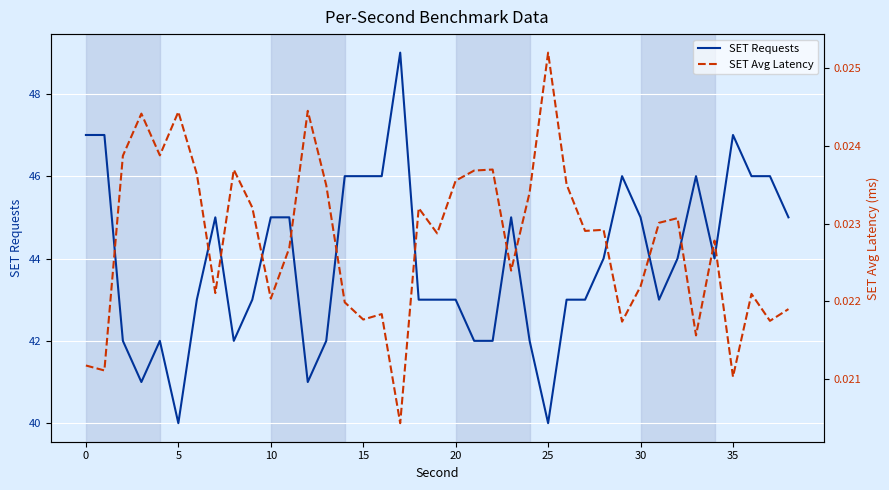

True or false: SET Requests and SET Avg Latency intersect in this chart.

False